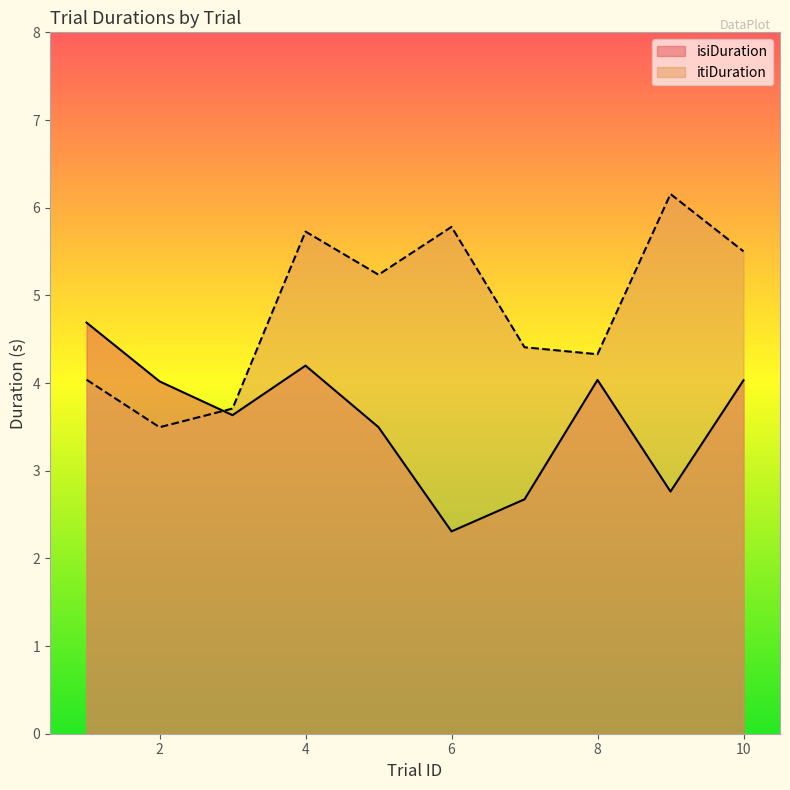

What is the value of the itiDuration point at the 2nd from the left?

3.5